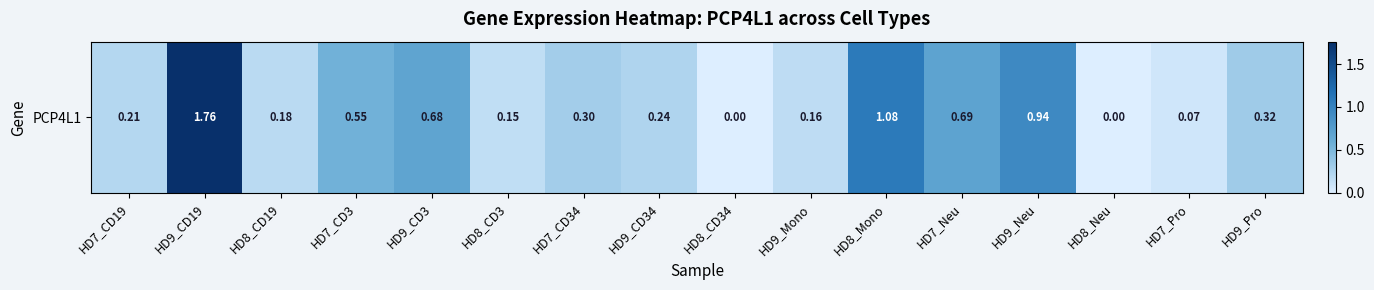

Is it true that the value at HD7_CD34 is 0.3?

True